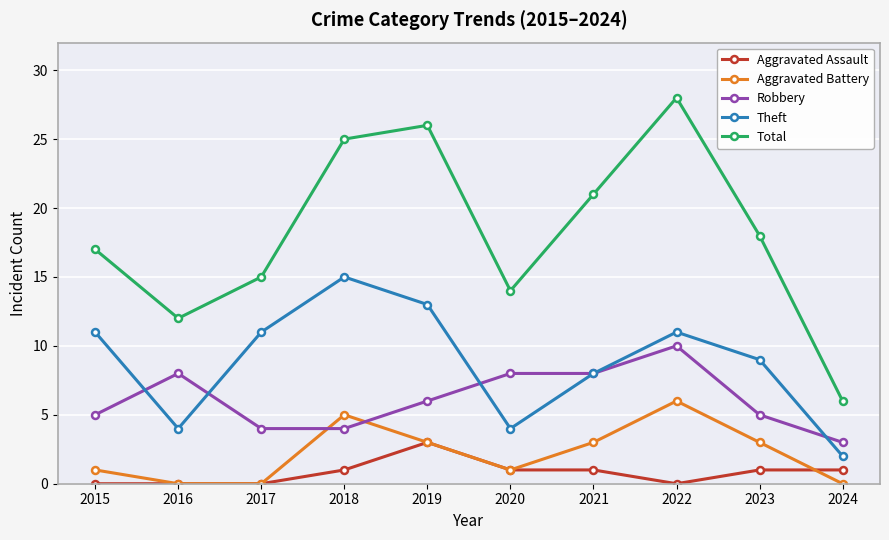

What is the spread (max minus min) of values at 2016?

12